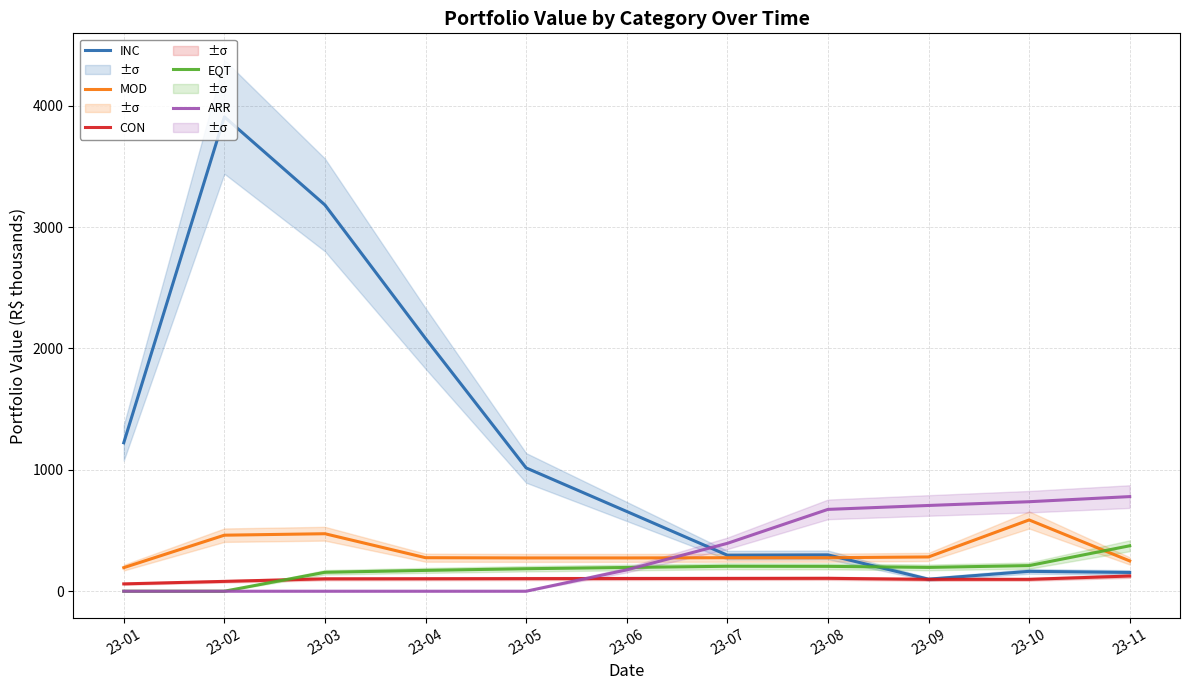

Which series has the largest range (max minus min)?

INC